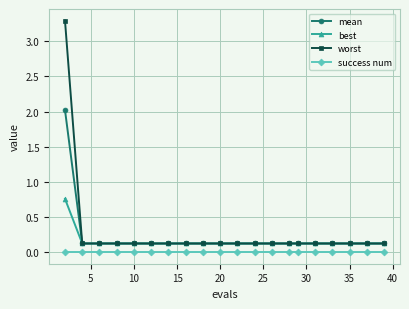

Which series has the widest spread of values?

worst